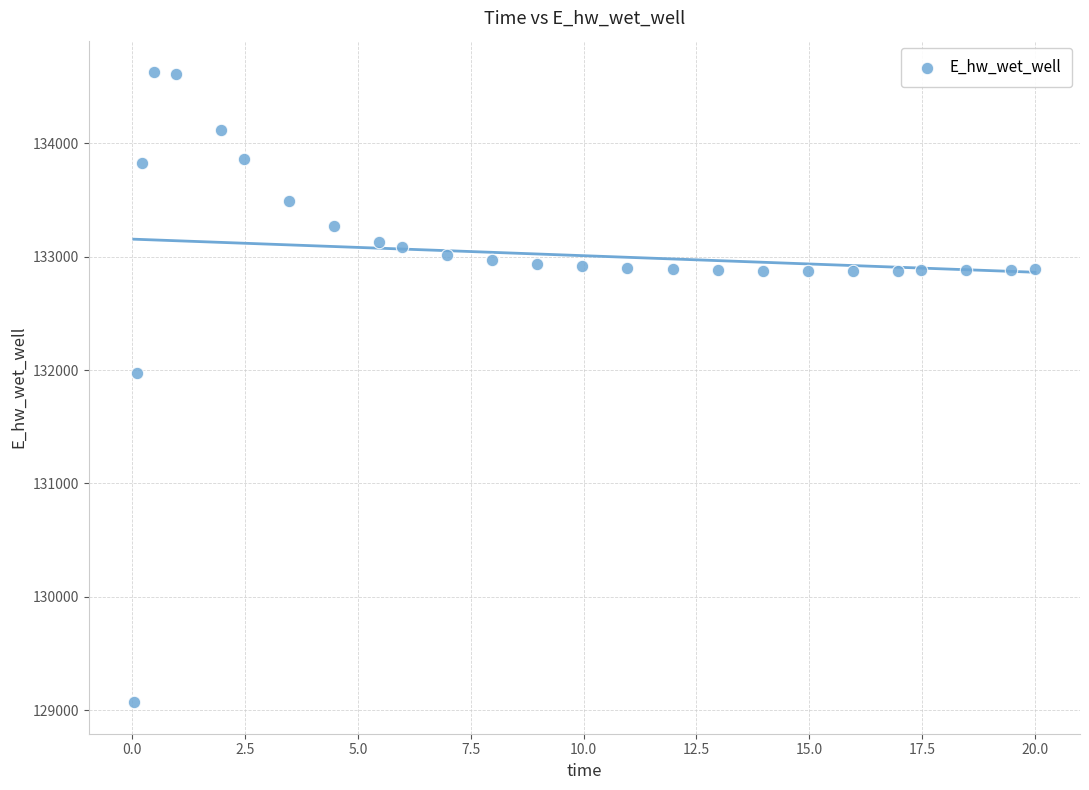

What is the range of X values (max minus min)?

20.0